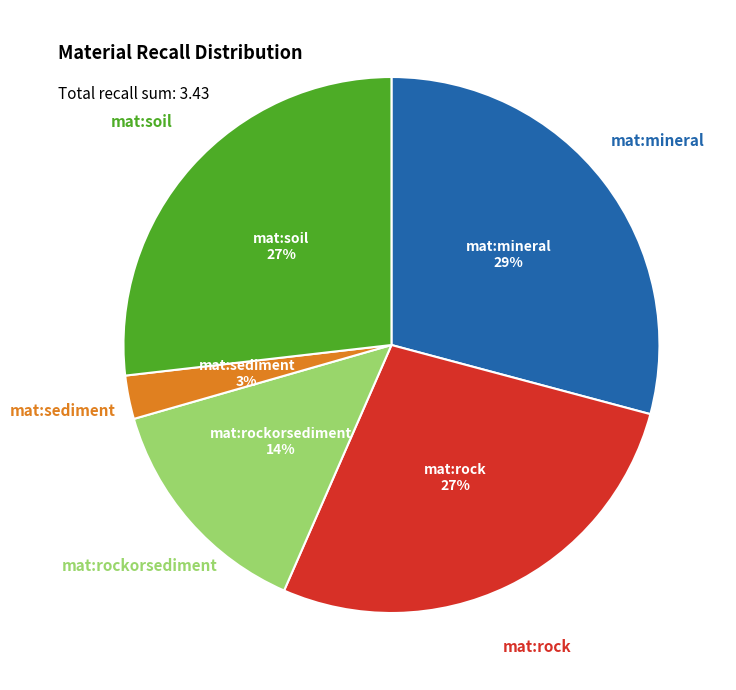

To the nearest percent, what is the average slice percentage?

20%